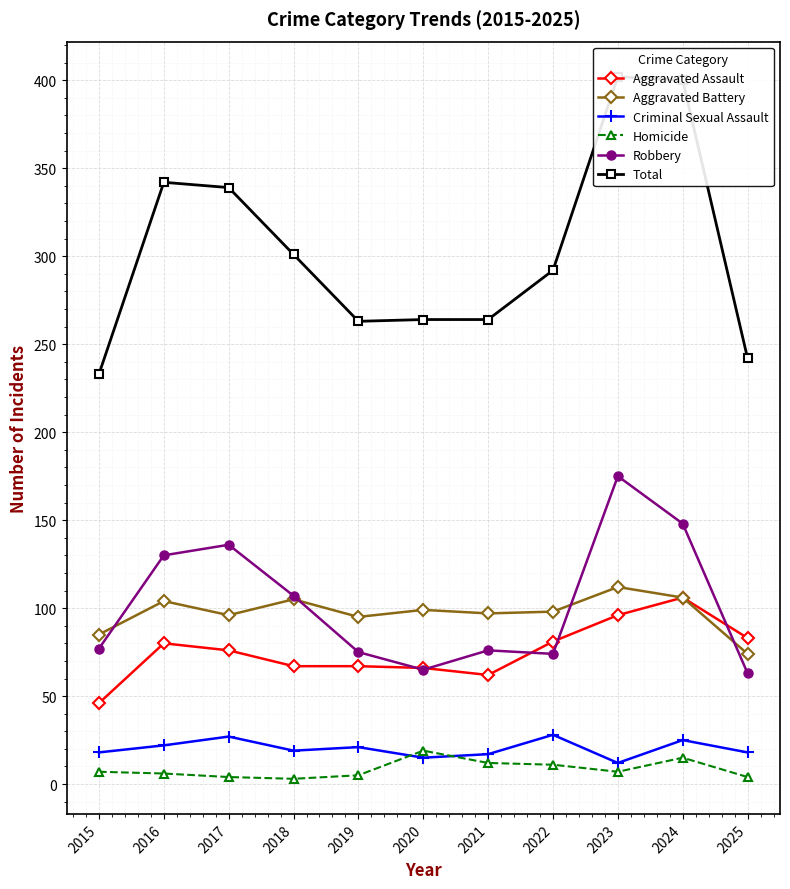

Which has a higher value, 2022 or 2015?

2022